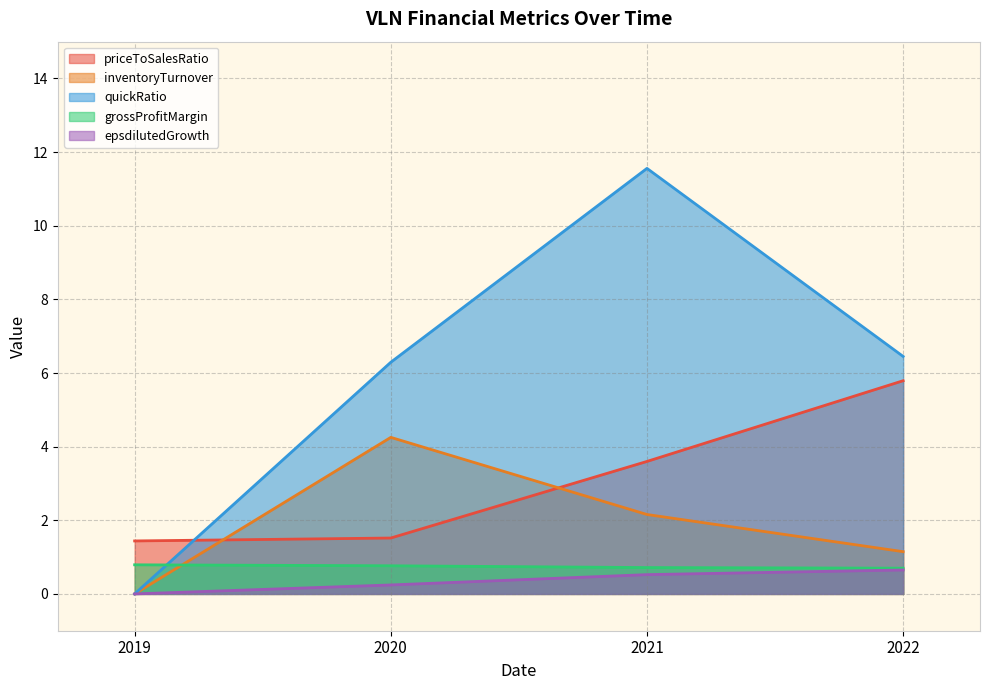

True or false: epsdilutedGrowth and quickRatio cross at least once.

False